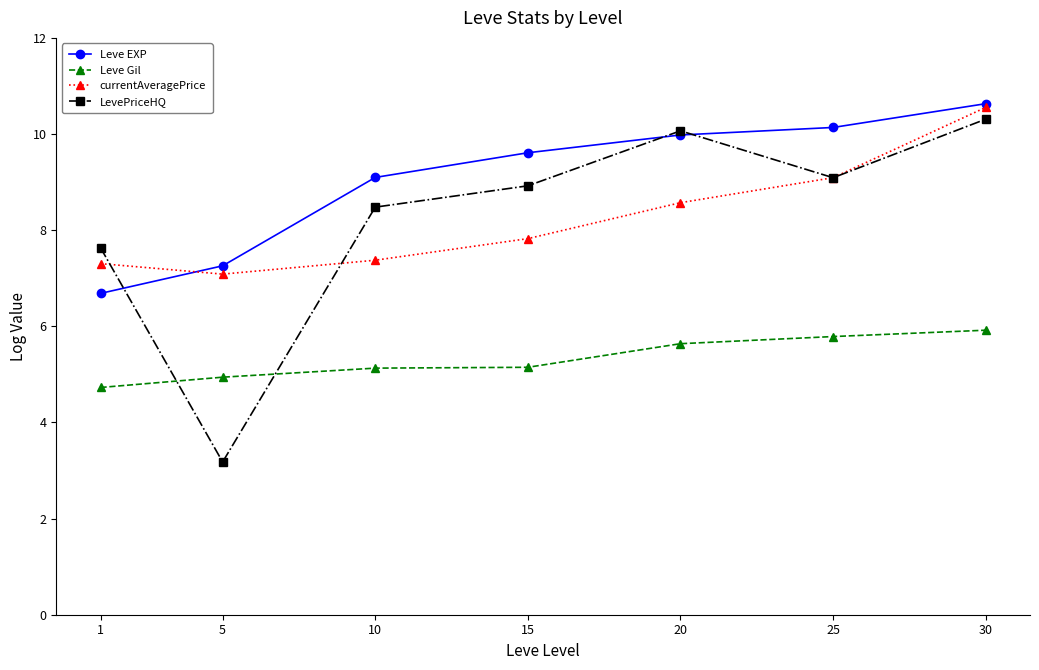

How many series are shown in this chart?

4